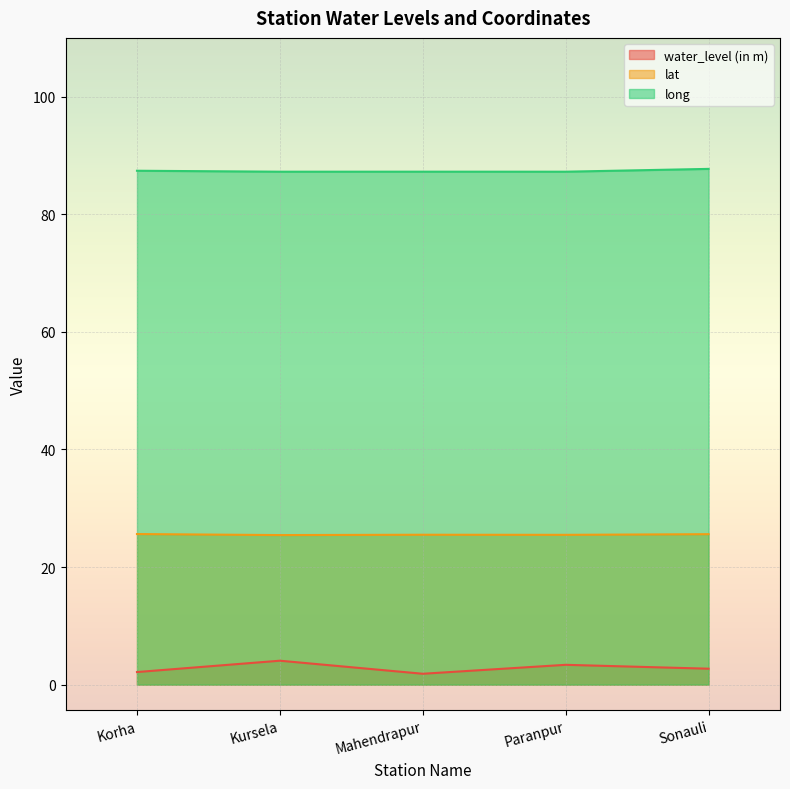

Reading left to right, what are all the values shown in this chart?

water_level (in m): Korha=2.1	Kursela=4.1	Mahendrapur=1.9	Paranpur=3.4	Sonauli=2.7
lat: Korha=25.6	Kursela=25.4	Mahendrapur=25.5	Paranpur=25.5	Sonauli=25.6
long: Korha=87.4	Kursela=87.2	Mahendrapur=87.2	Paranpur=87.2	Sonauli=87.7